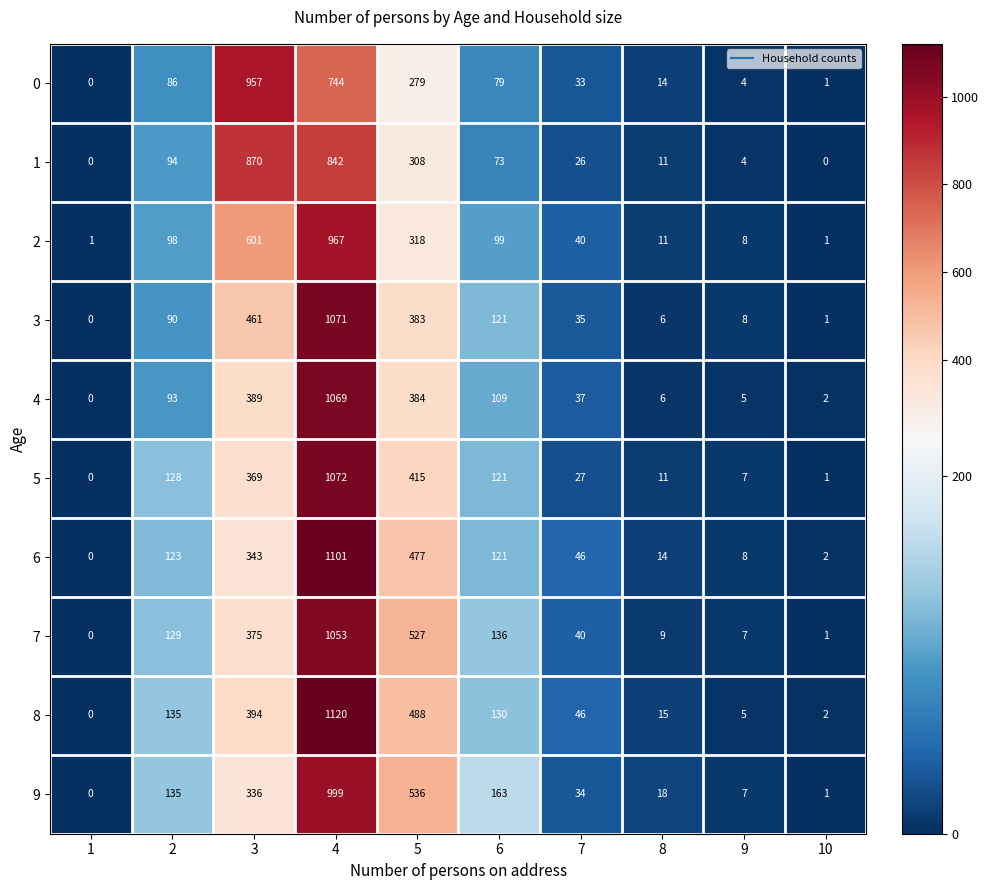

At which category is the sum across all series the highest?

4